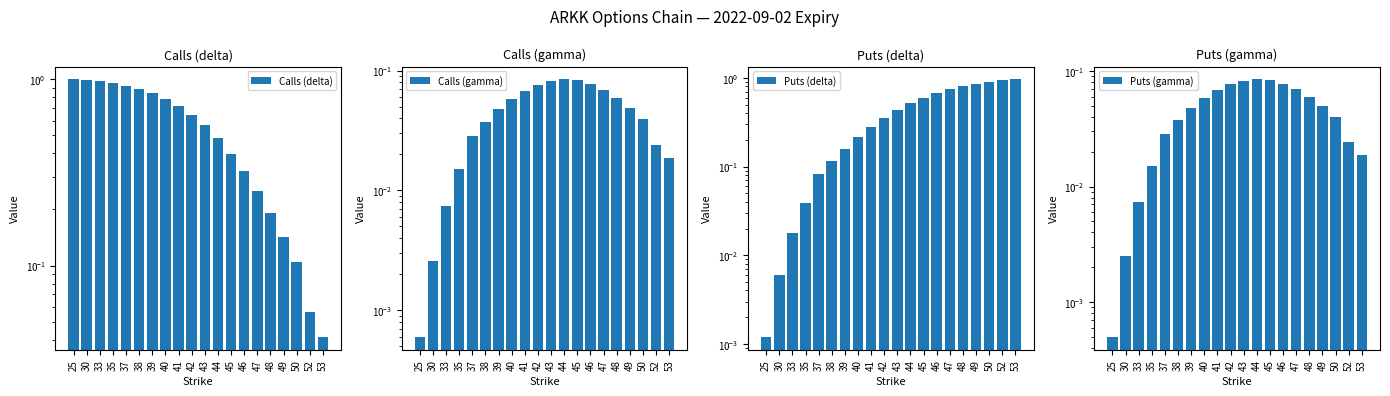

What is the total value across all series at 52?

1.0